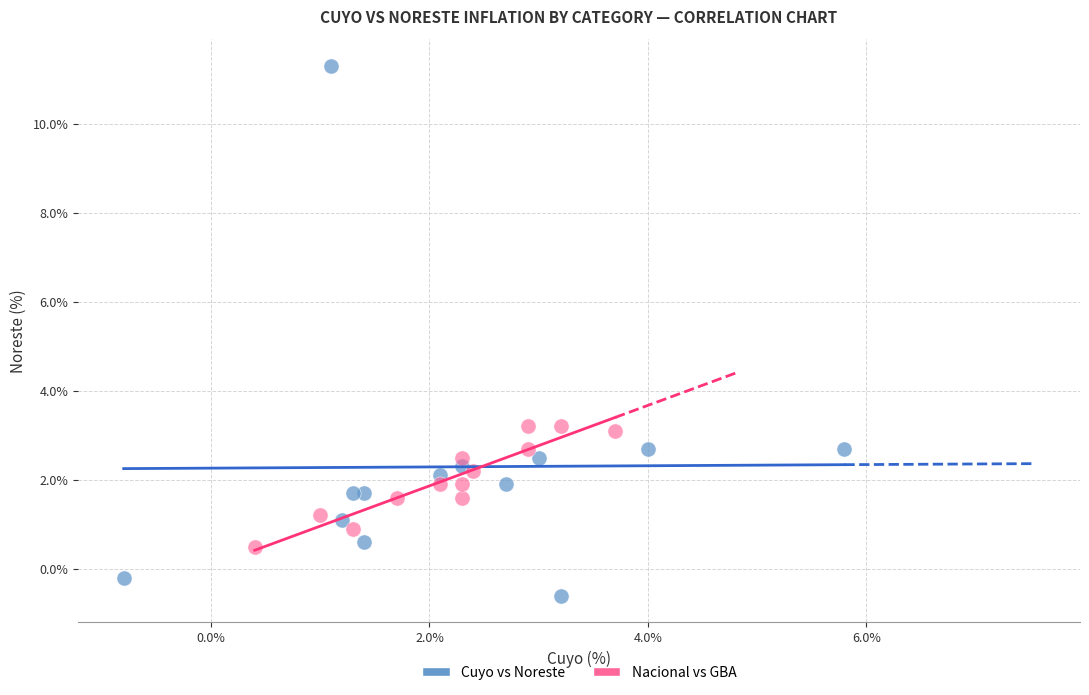

Which series reaches the minimum Y coordinate?

Cuyo vs Noreste